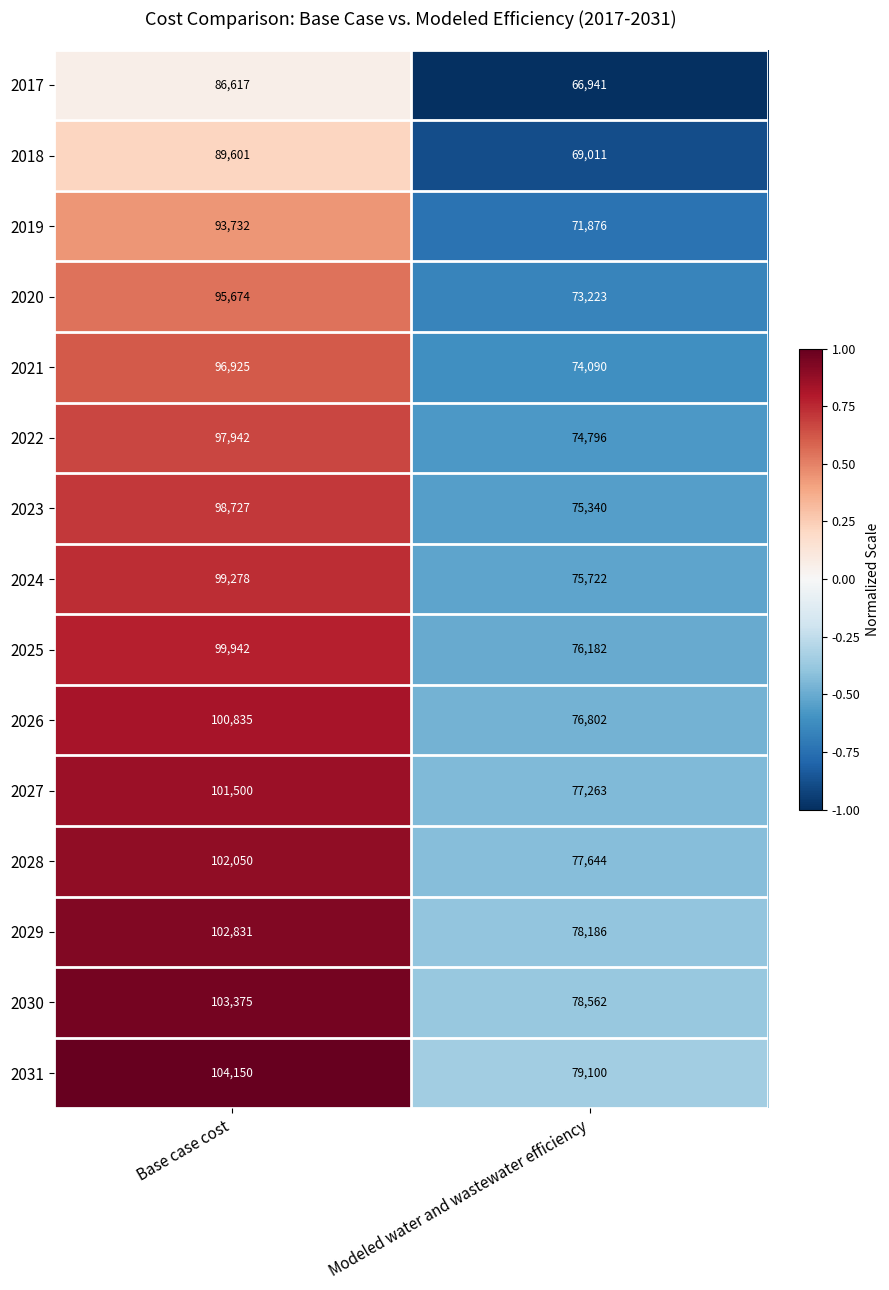

Reading left to right, transcribe all the data shown in this chart.

2017: 86617	66941
2018: 89601	69011
2019: 93732	71876
2020: 95674	73223
2021: 96925	74090
2022: 97942	74796
2023: 98727	75340
2024: 99278	75722
2025: 99942	76182
2026: 100835	76802
2027: 101500	77263
2028: 102050	77644
2029: 102831	78186
2030: 103375	78562
2031: 104150	79100